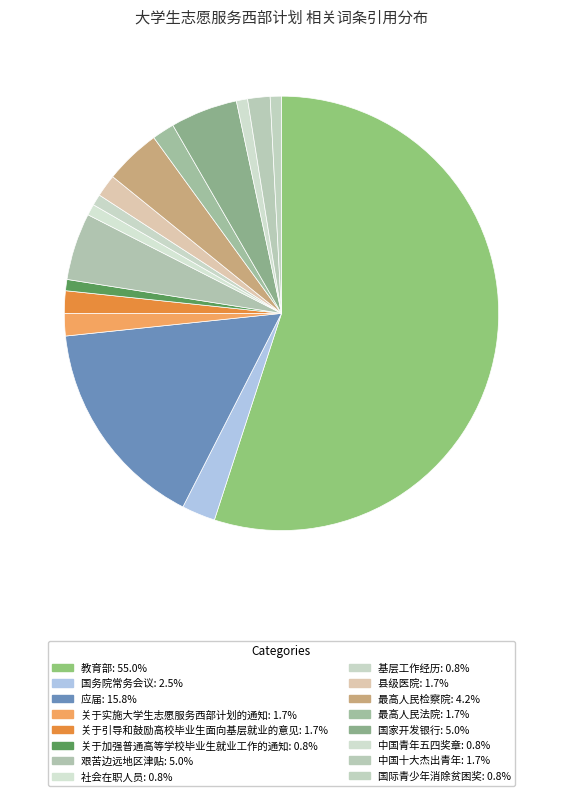

Count the number of slices in the pie.

16